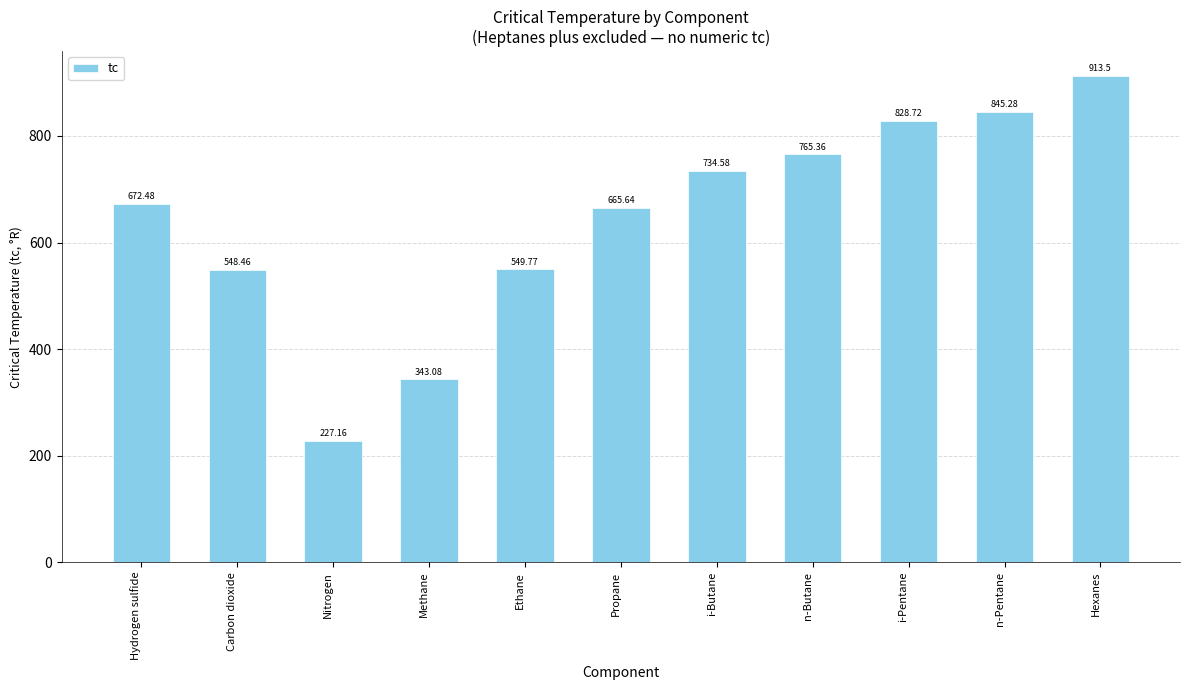

Rank the categories by value from lowest to highest.

Nitrogen, Methane, Carbon dioxide, Ethane, Propane, Hydrogen sulfide, i-Butane, n-Butane, i-Pentane, n-Pentane, Hexanes